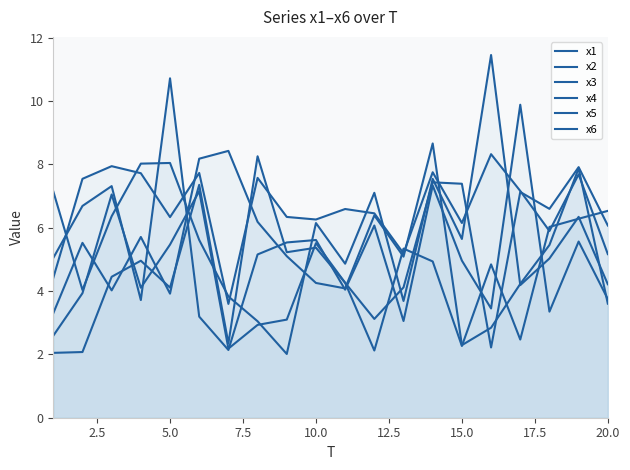

List the series in order of their peak value, highest first.

x2, x1, x3, x4, x6, x5